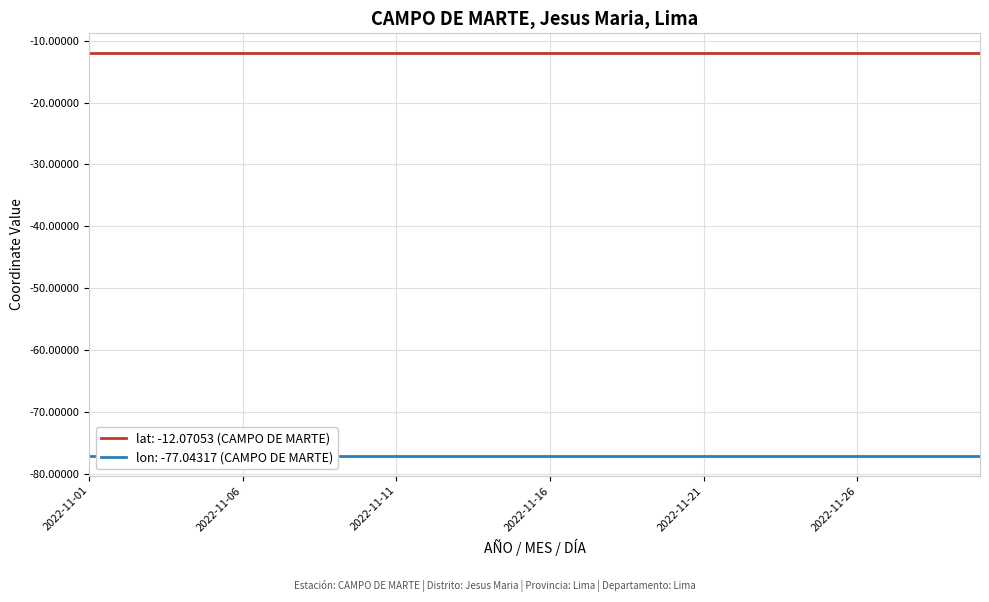

Which series has the largest total across all categories?

lat